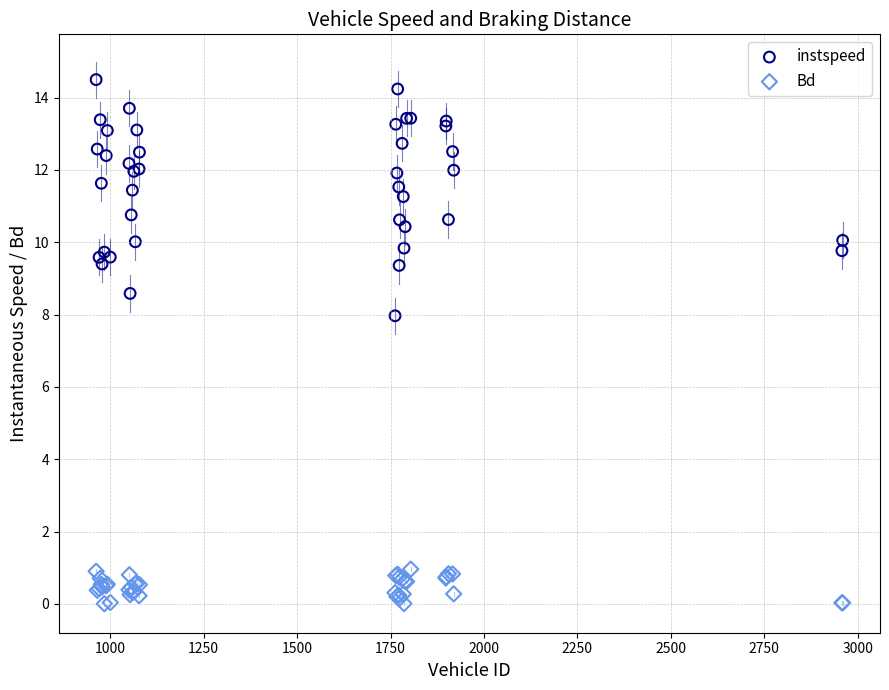

Across all series, what Y value is closest to 7?

8.0